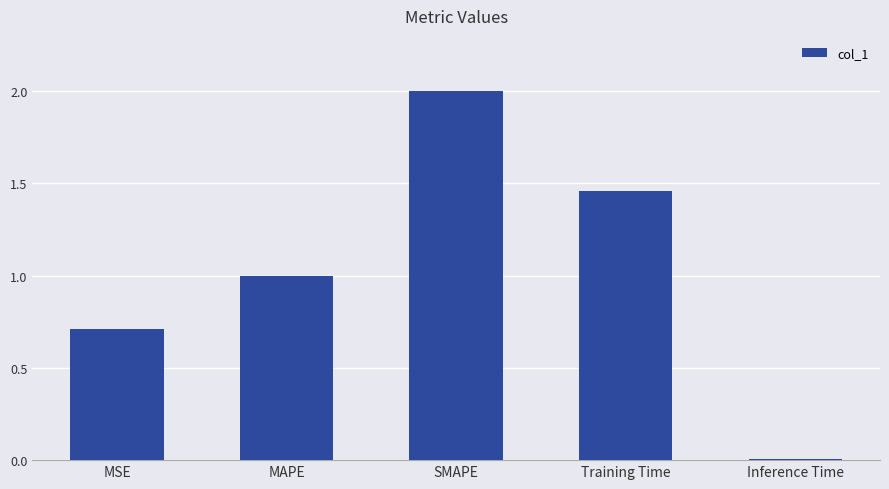

Approximately how many times larger is the value at MAPE compared to SMAPE?

0.5